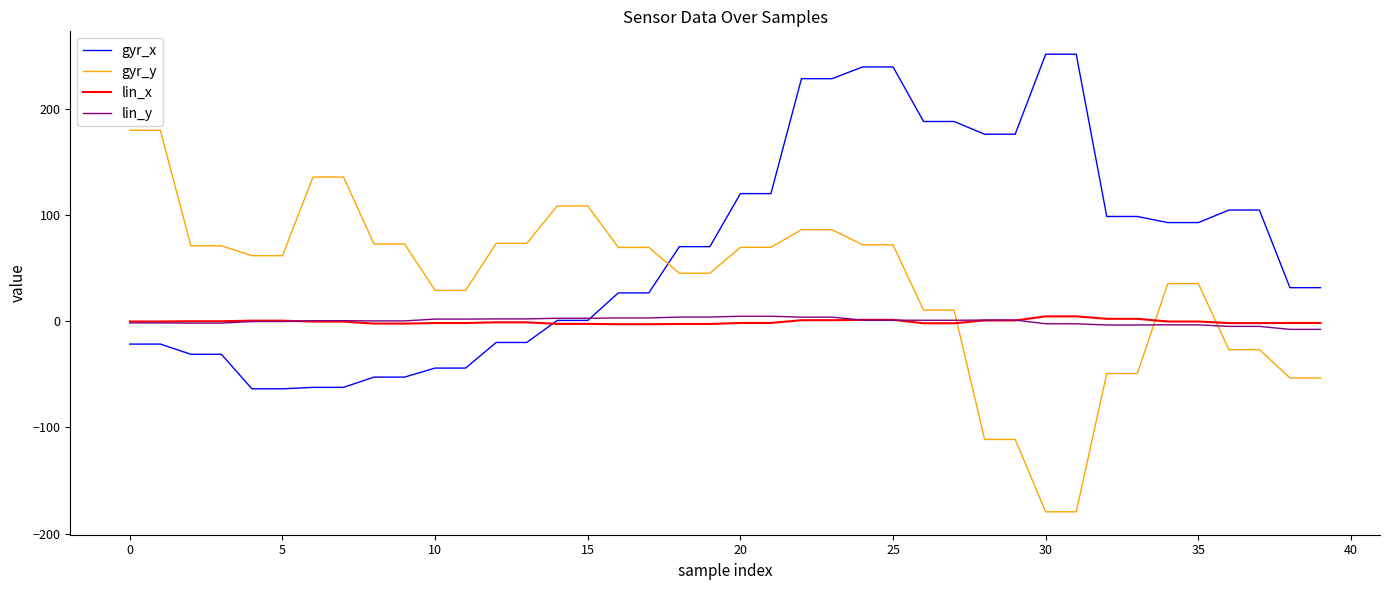

Which series has the widest spread of values?

gyr_y